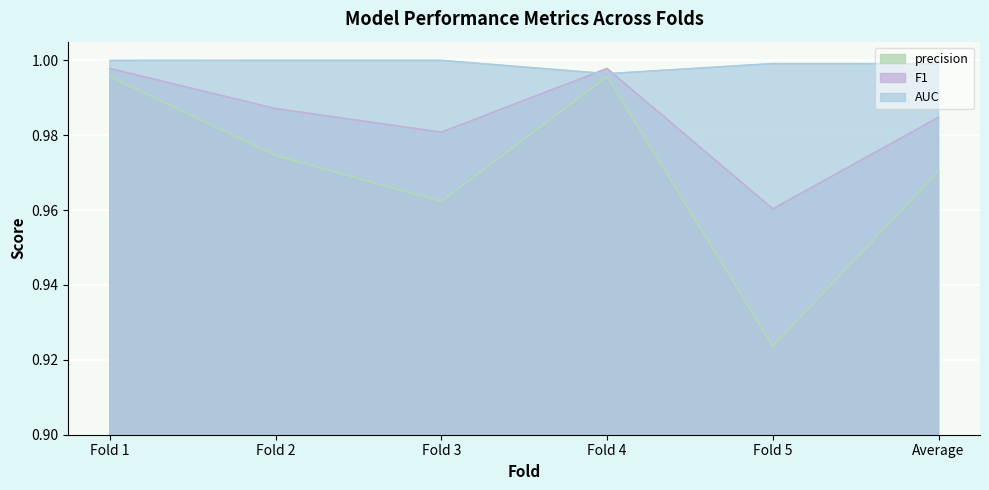

The AUC series shows 0.5 at Fold 1. True or false?

False